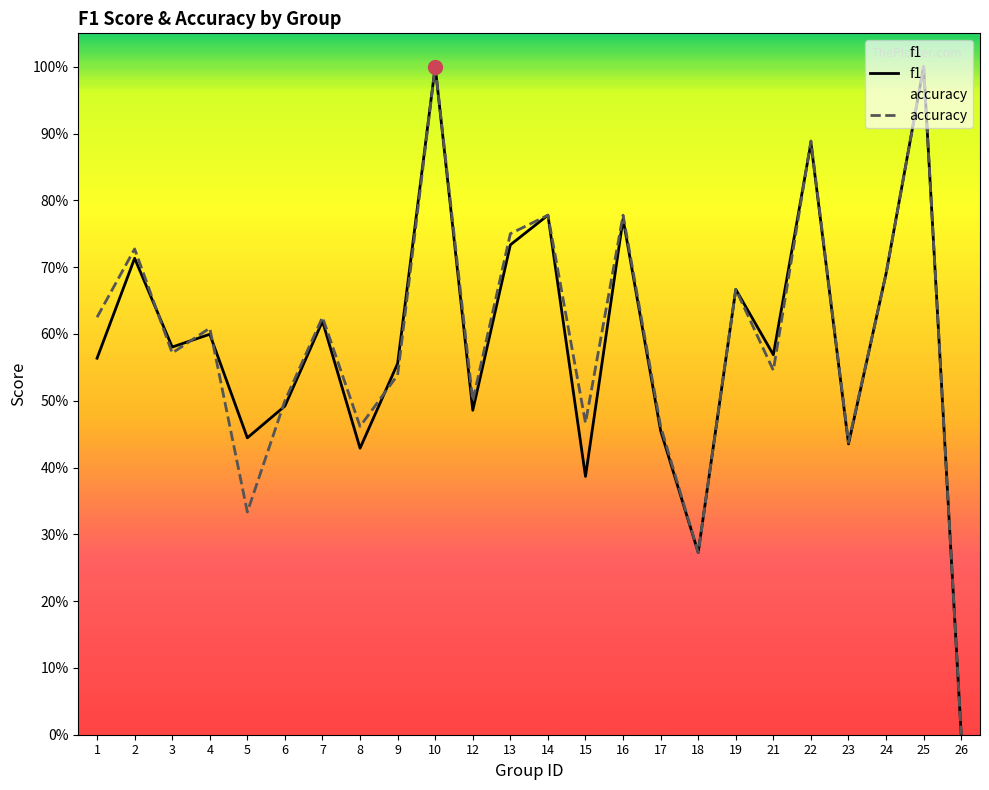

Where is the first local minimum for accuracy?

3